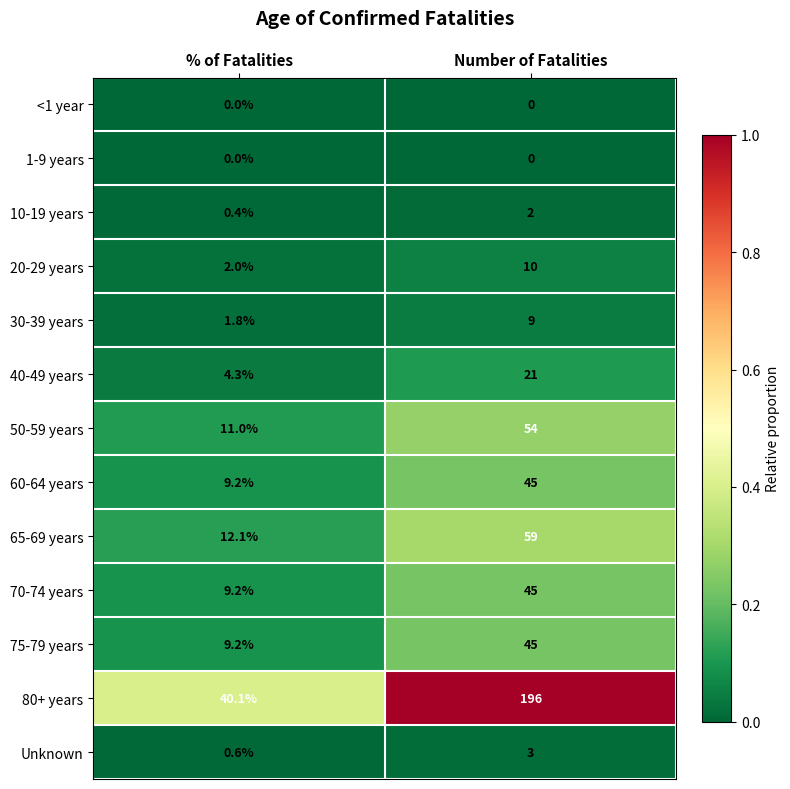

True or false: 10-19 years has a value of 0.4 at % of Fatalities.

True